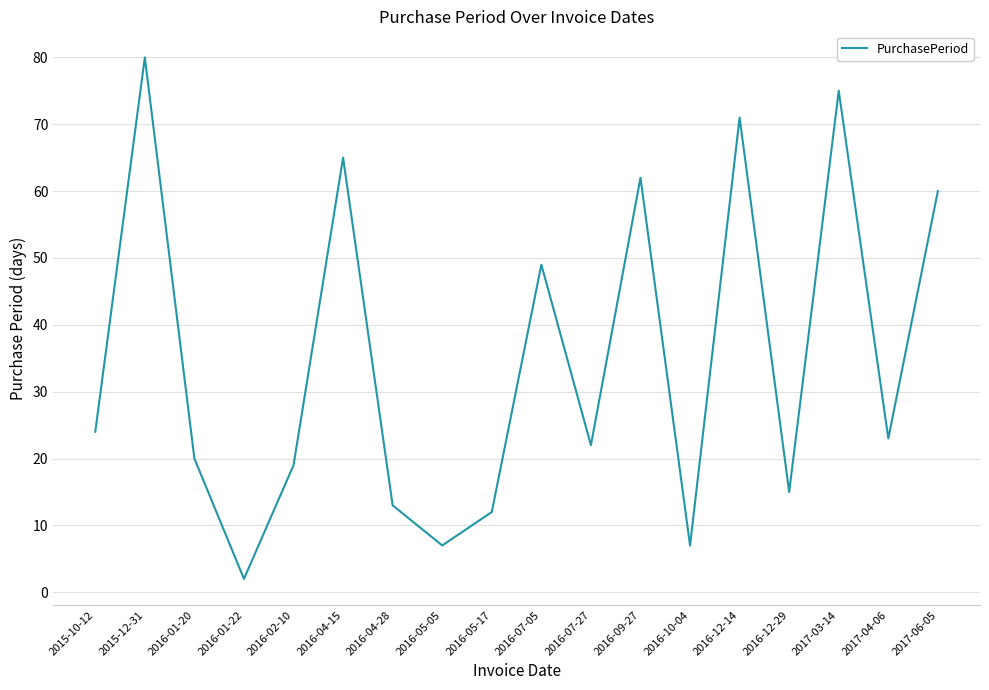

Does the chart display data point markers on the line(s)?

No